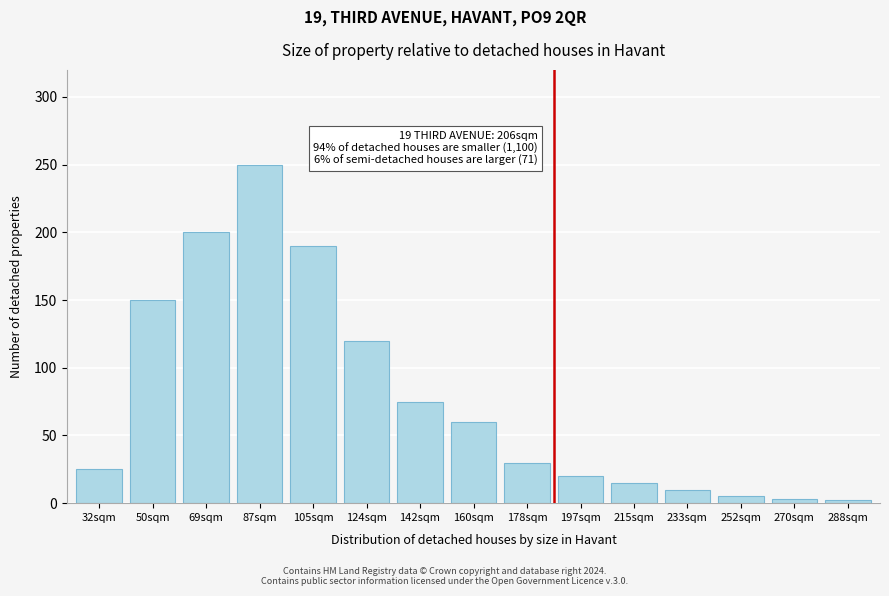

What is the maximum value shown in the chart?

250